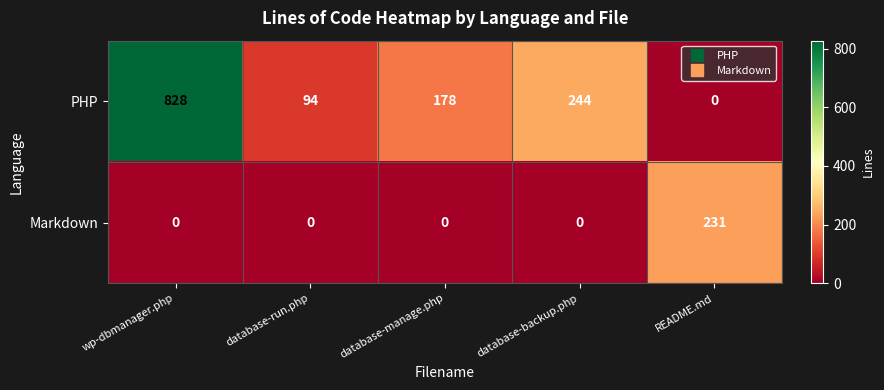

Where does the PHP series first go above 178?

wp-dbmanager.php